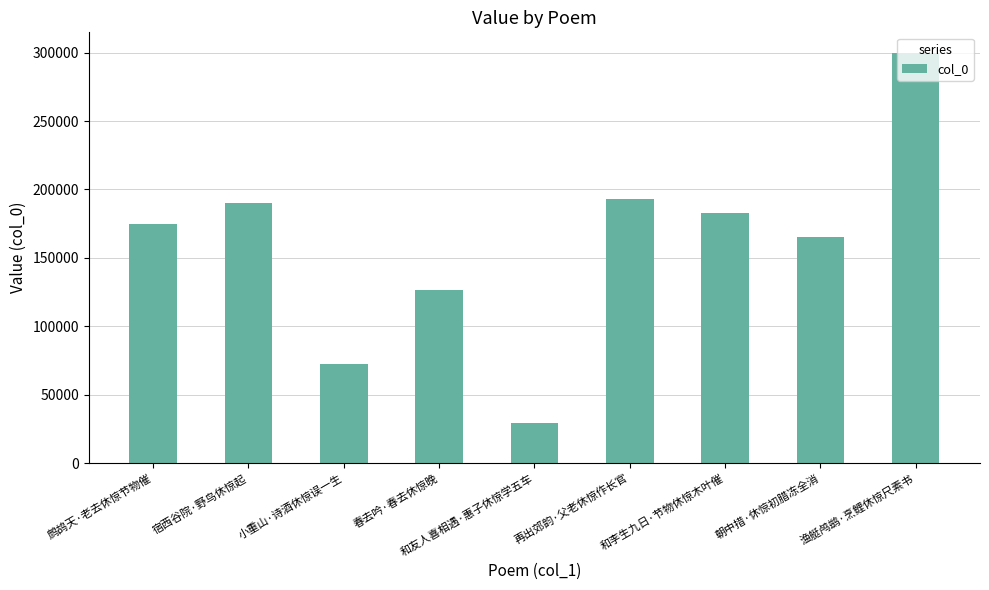

The chart shows a value of 193352 at 再出郊韵·父老休惊作长官. True or false?

True